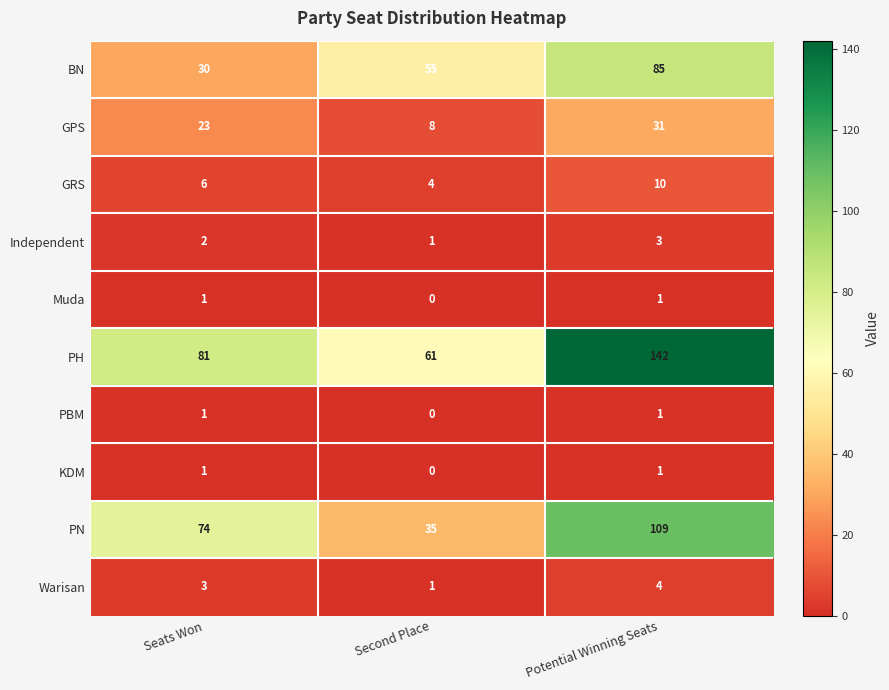

How many series are shown in this chart?

10